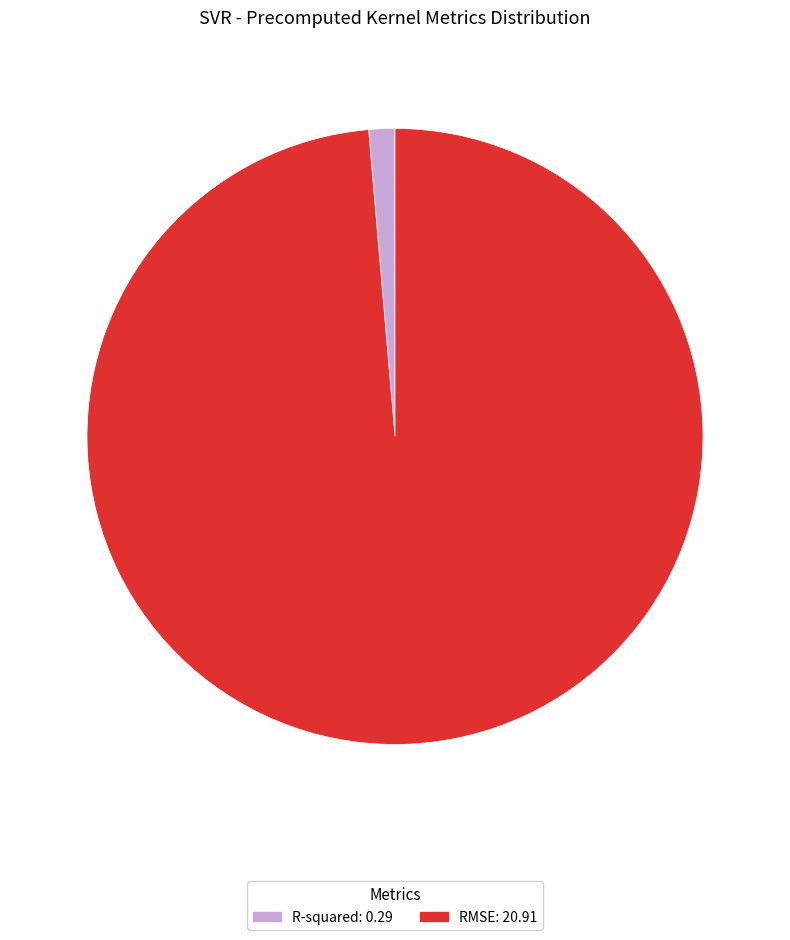

Combined, do RMSE and R-squared account for over 50%?

Yes